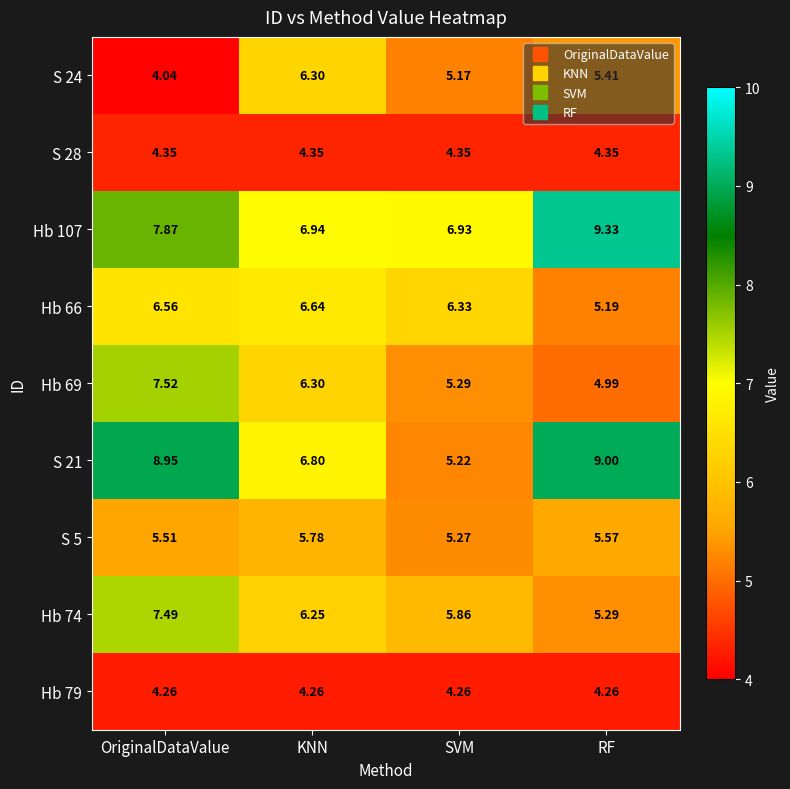

Which series has the largest range (max minus min)?

S 21